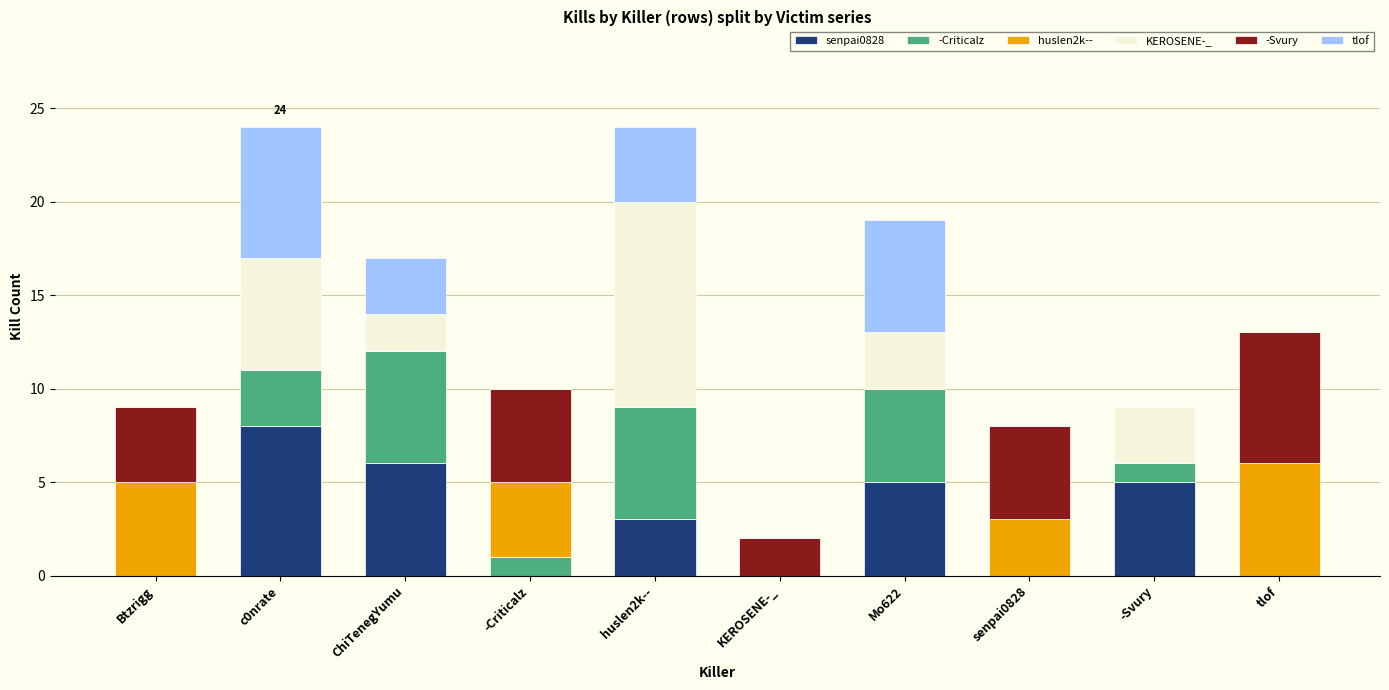

True or false: senpai0828 has a value of 0 at senpai0828.

True